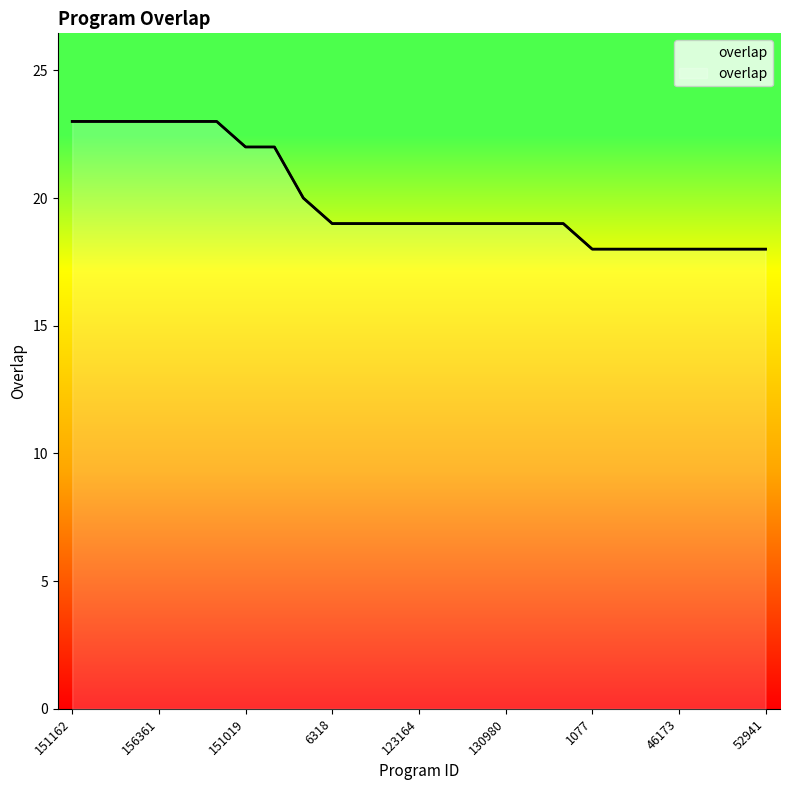

Which category has the highest value across all series?

151162